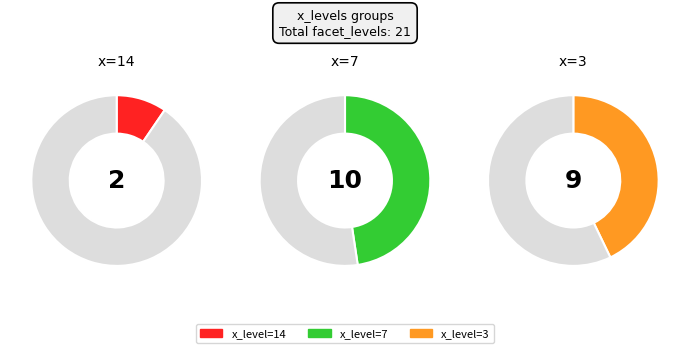

True or false: 7 accounts for 35% of the total.

False